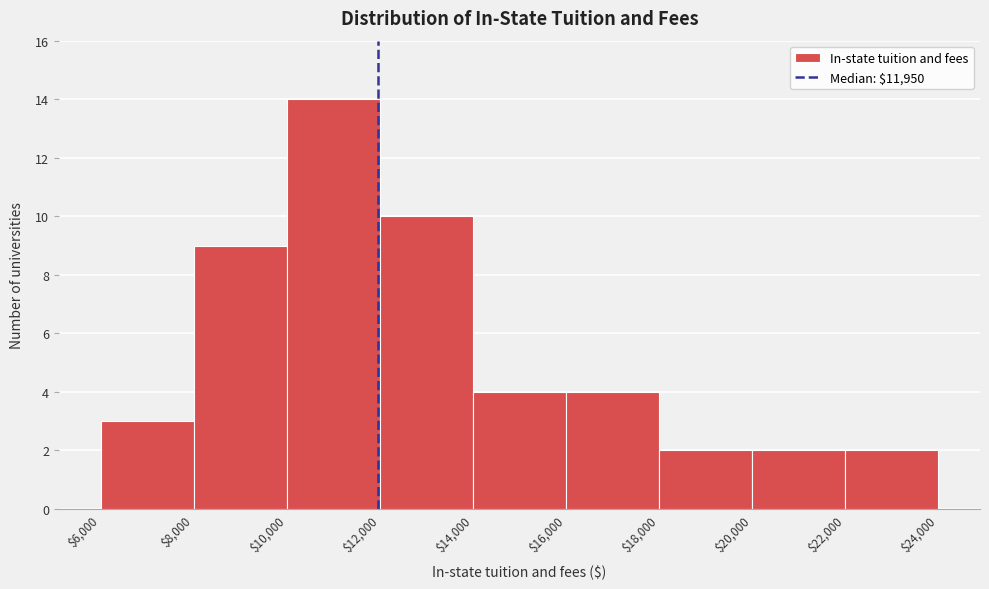

What is the height of the bar covering $6,000 to $8,000 on the x-axis? The values are not printed on the chart, so give them approximately, as read against the axis.

3